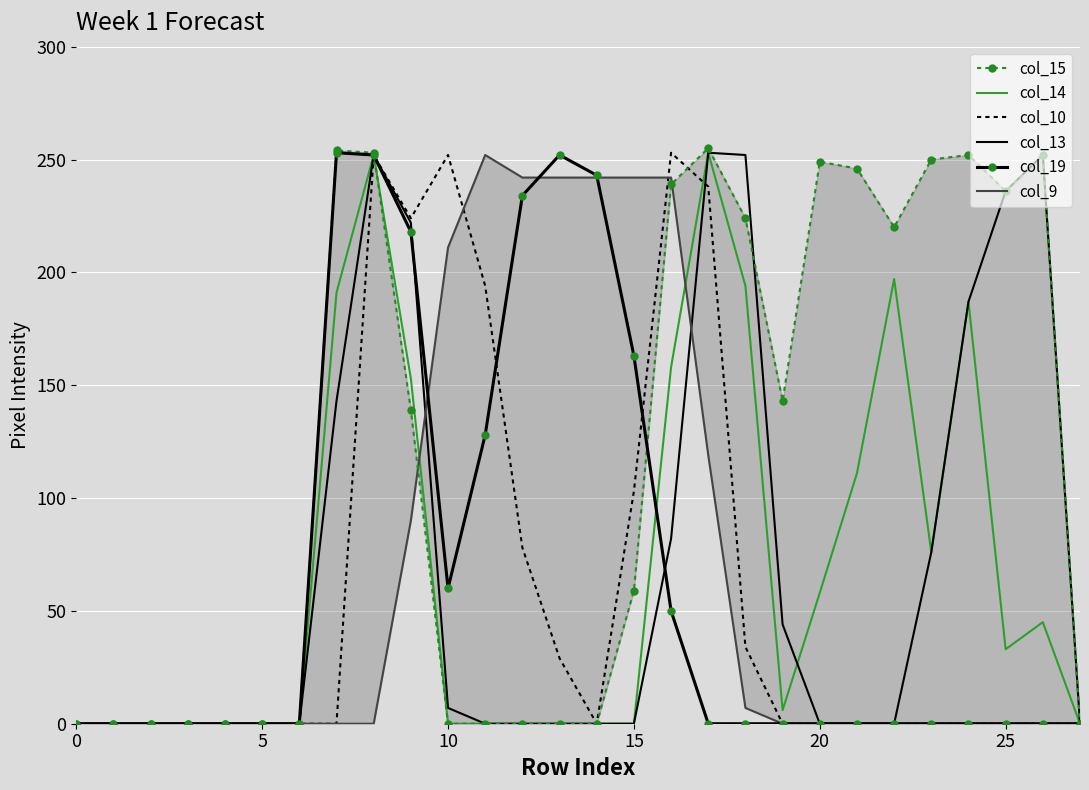

How many data points does each series have?

28